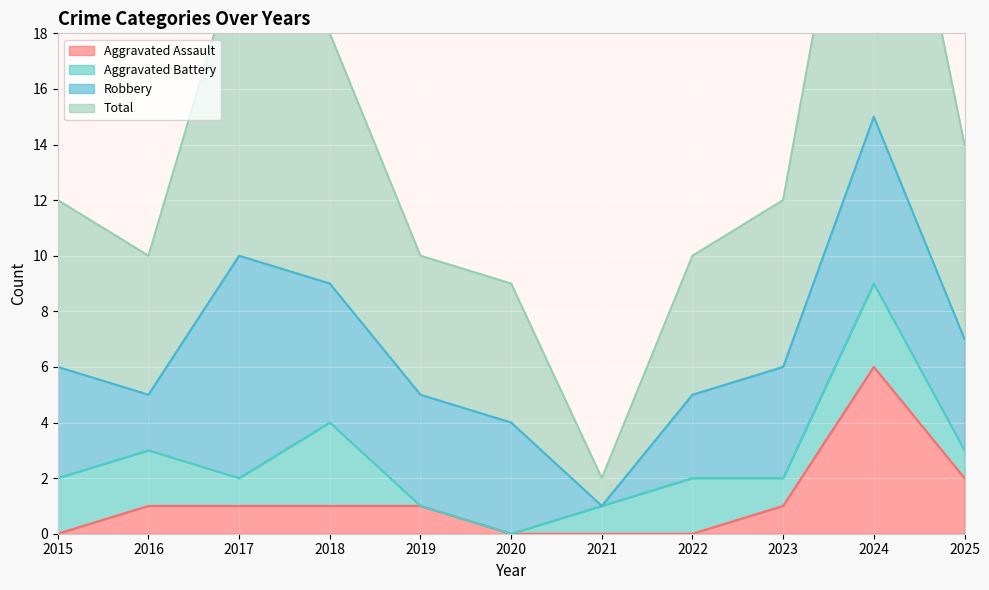

True or false: Total and Aggravated Assault cross at least once.

False